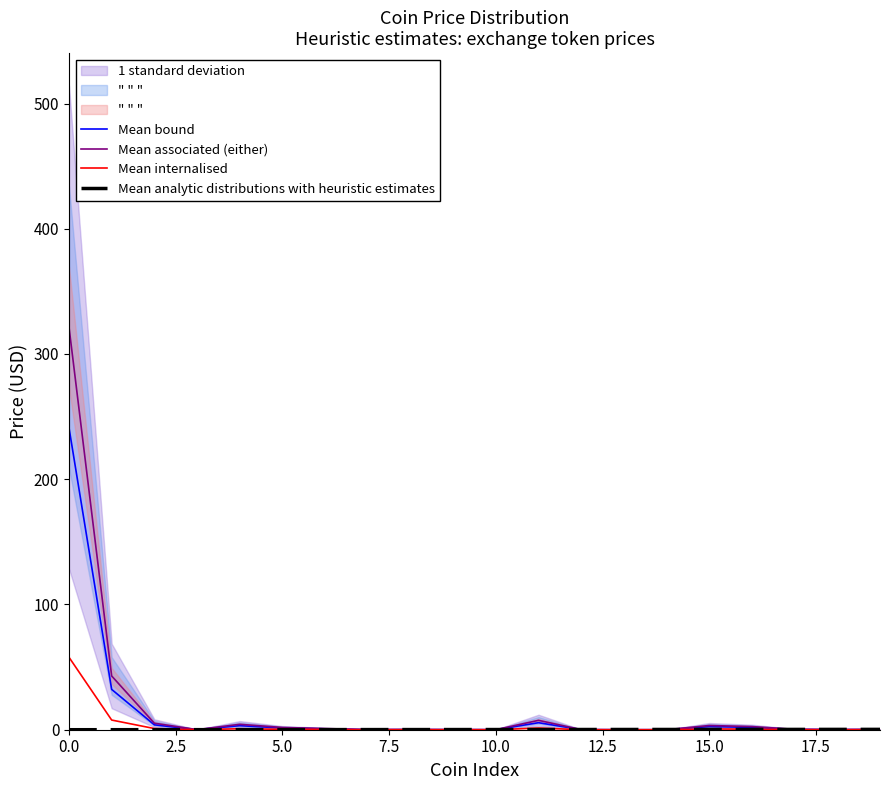

How many interior local peaks does the Mean associated (either) series have?

4